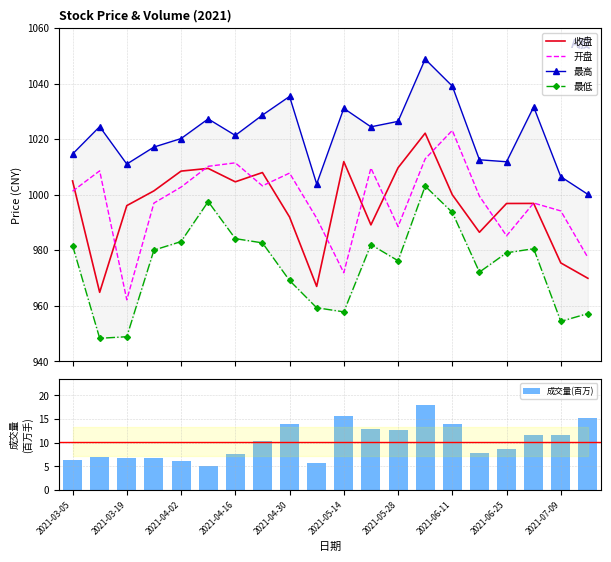

How many values in the 成交量(百万) series are below 10?

10